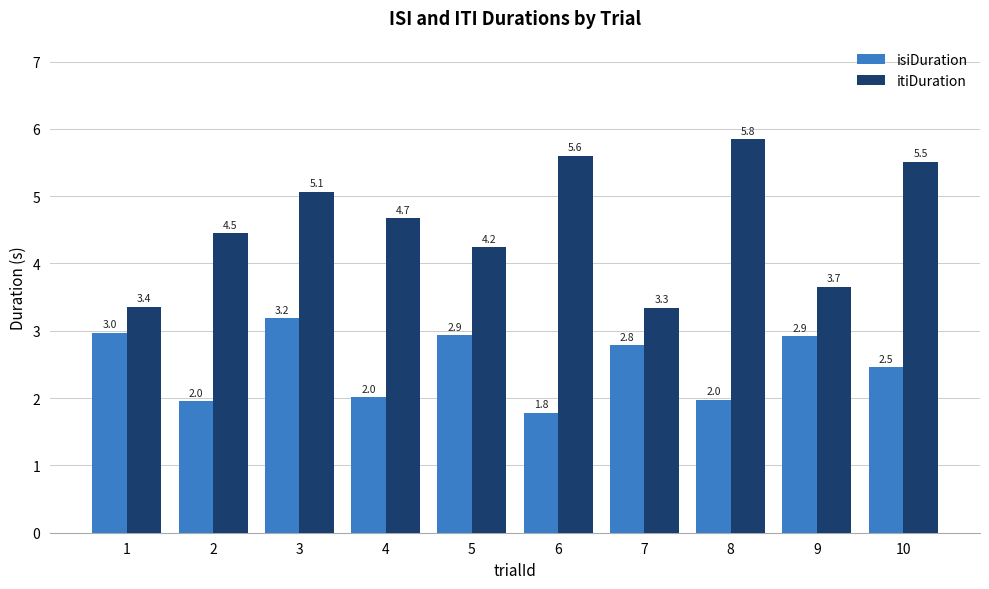

What is the difference between the second highest and second lowest values in the itiDuration series?

2.2